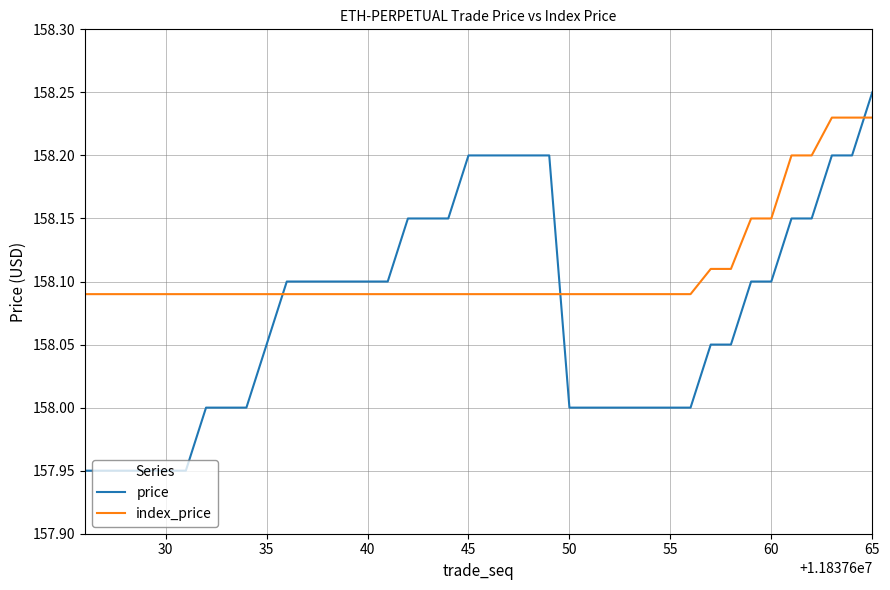

Rank the series by their average value, from highest to lowest.

index_price, price